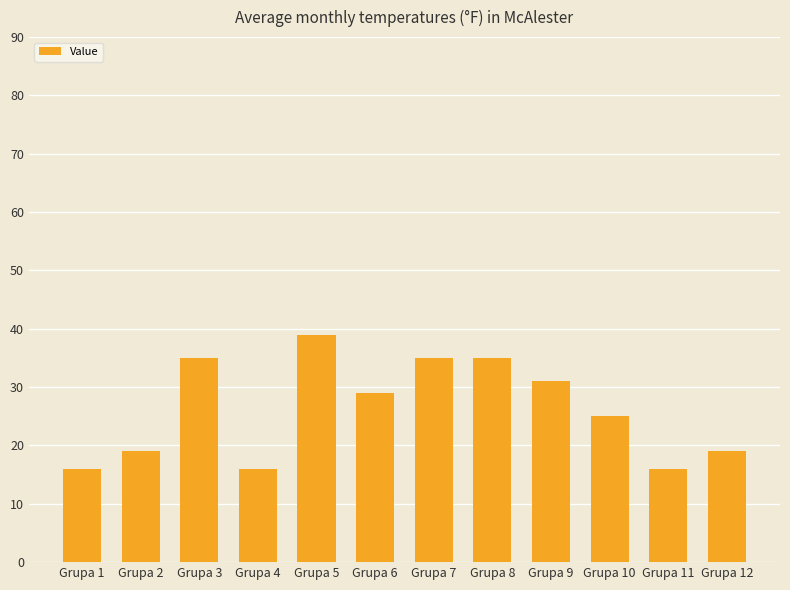

What is the maximum value shown in the chart?

39